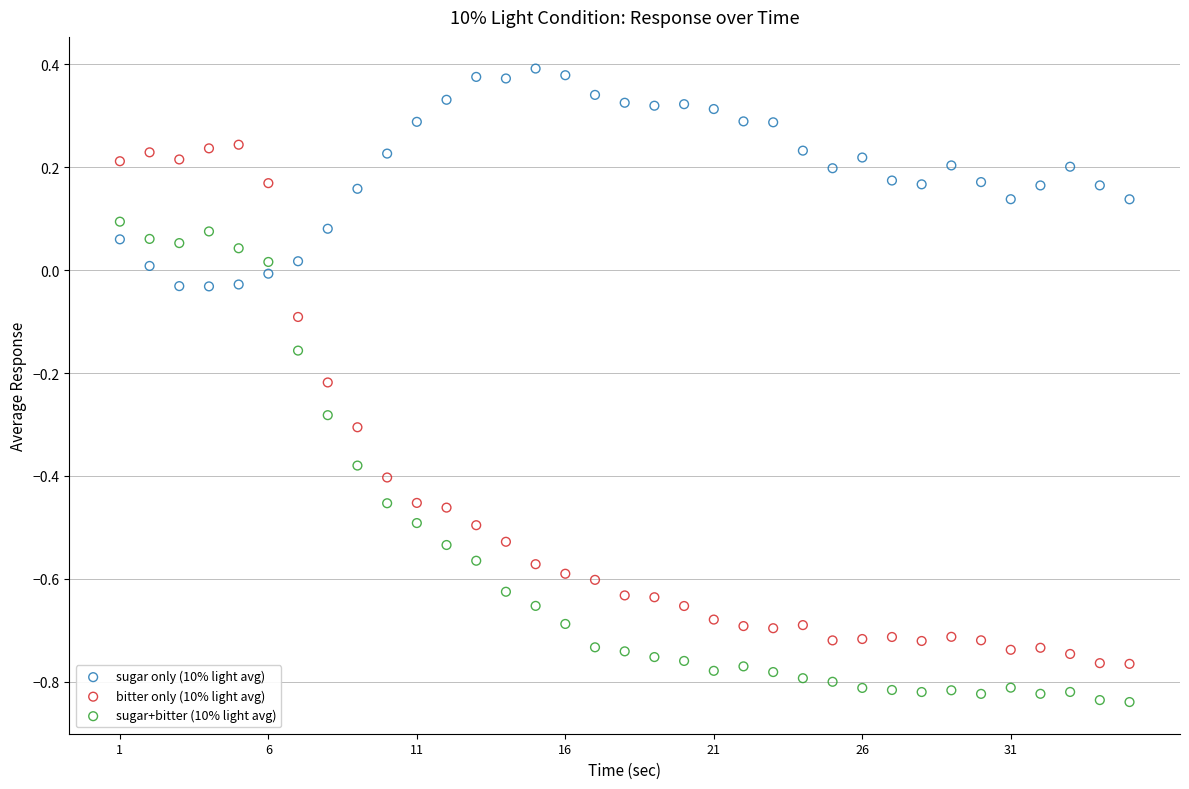

Which series reaches the minimum Y coordinate?

sugar+bitter (10% light avg)